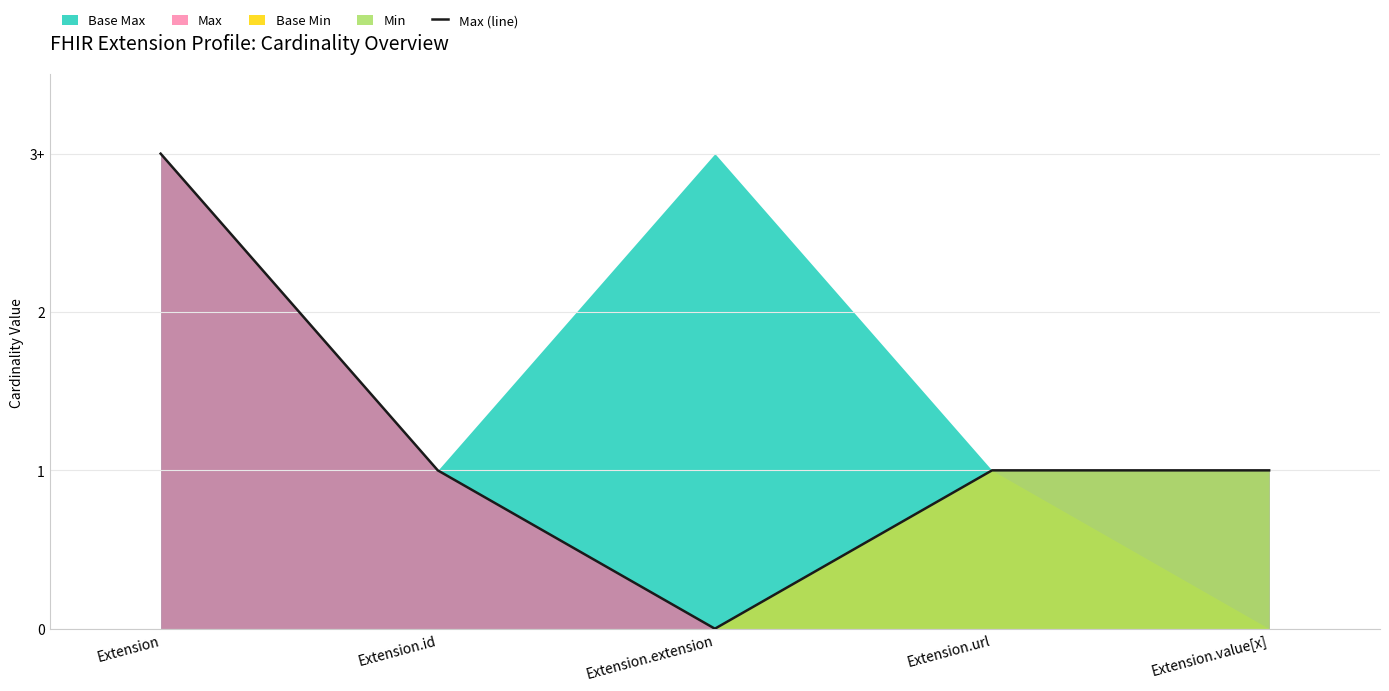

Is it true that the value at Extension.value[x] is 2?

False